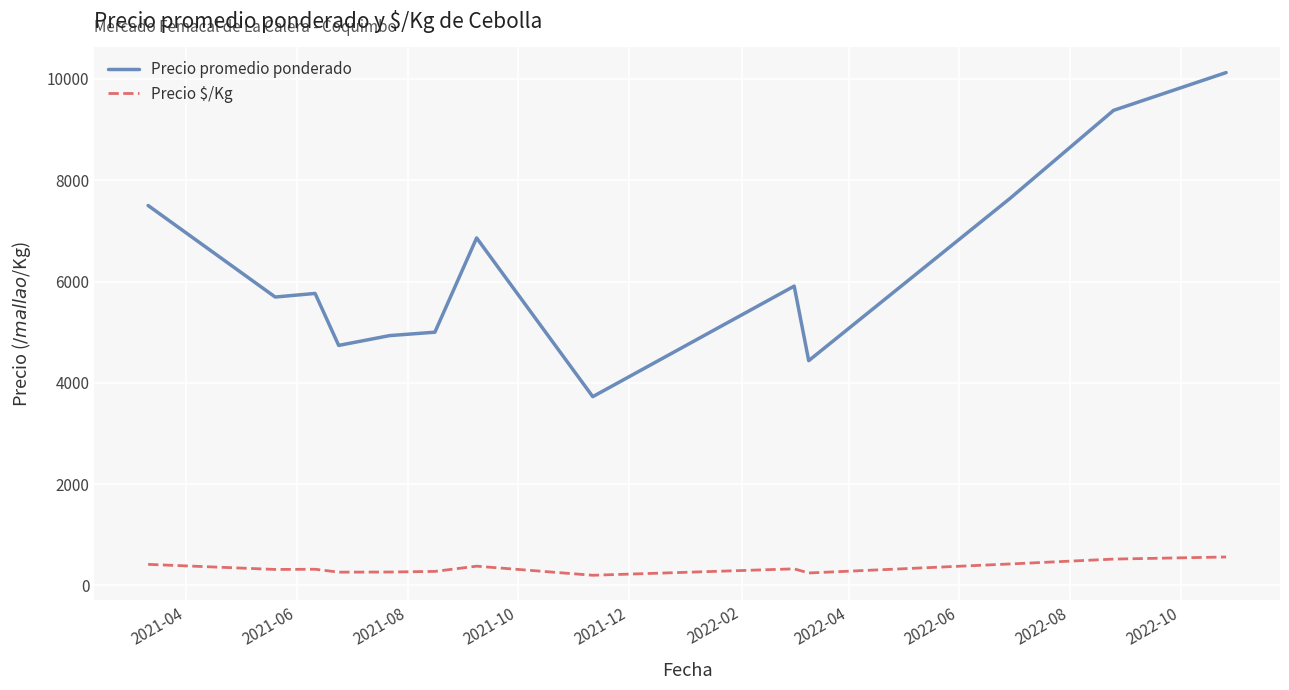

True or false: Precio $/Kg and Precio promedio ponderado intersect in this chart.

False